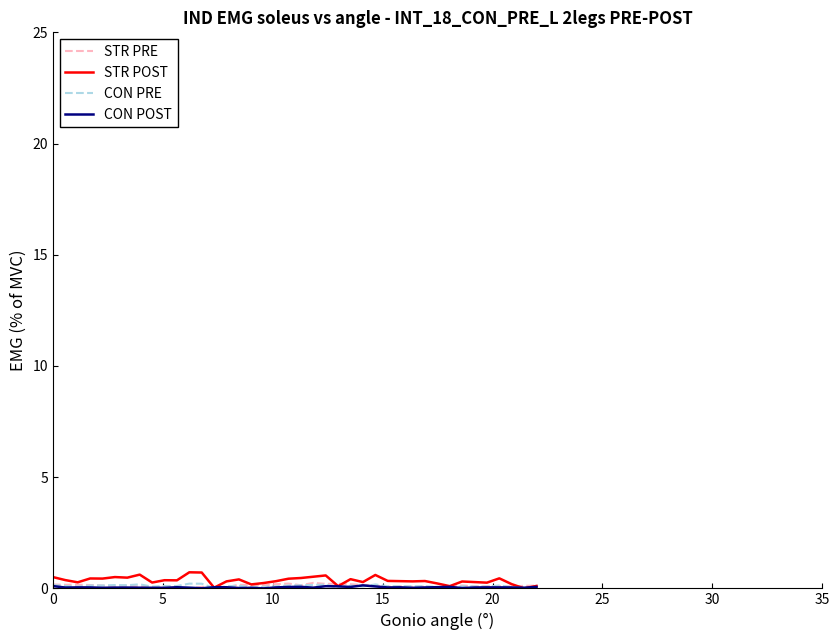

Which series has the largest range (max minus min)?

STR POST